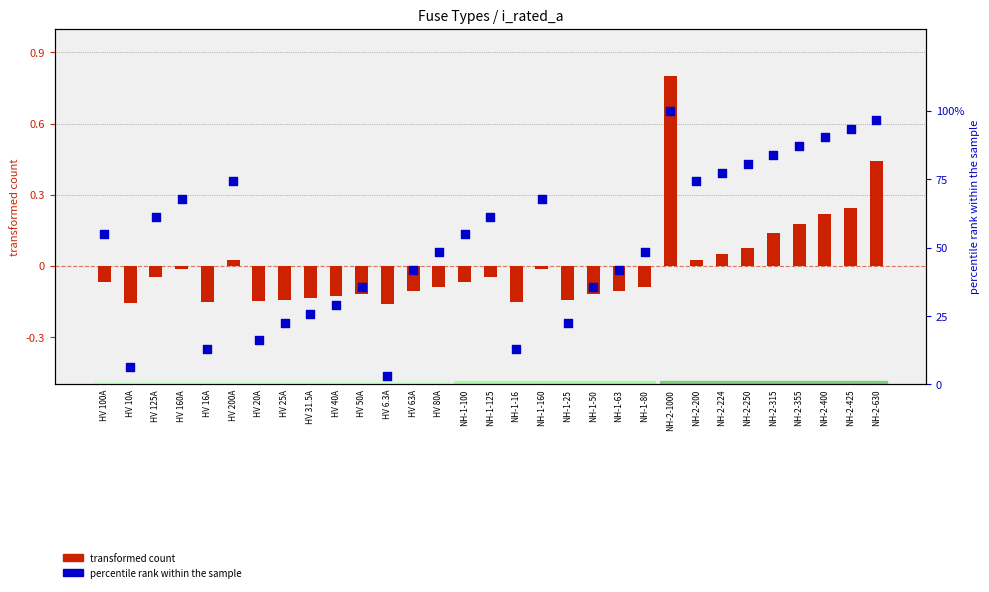

What are all the series names shown in the legend?

transformed count, percentile rank within the sample